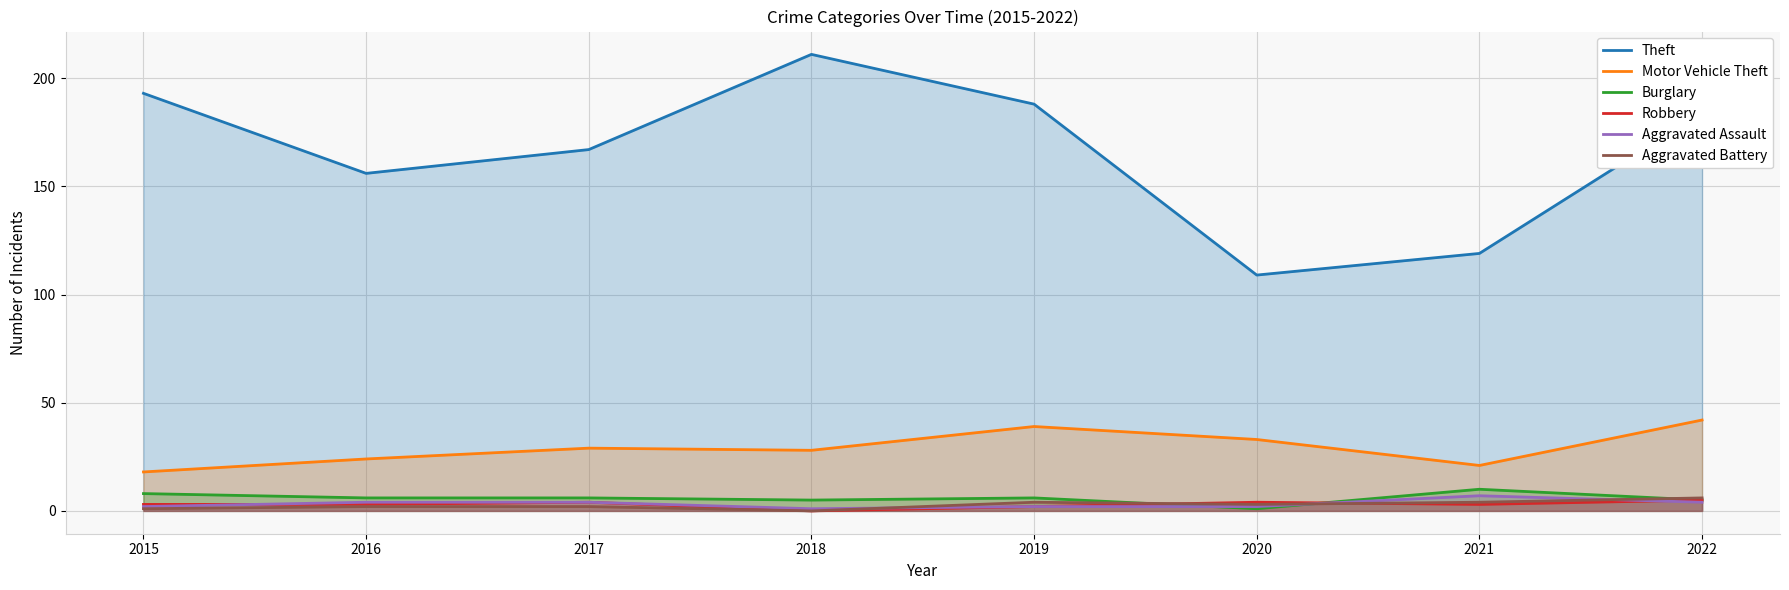

How many interior local peaks does the Robbery series have?

2